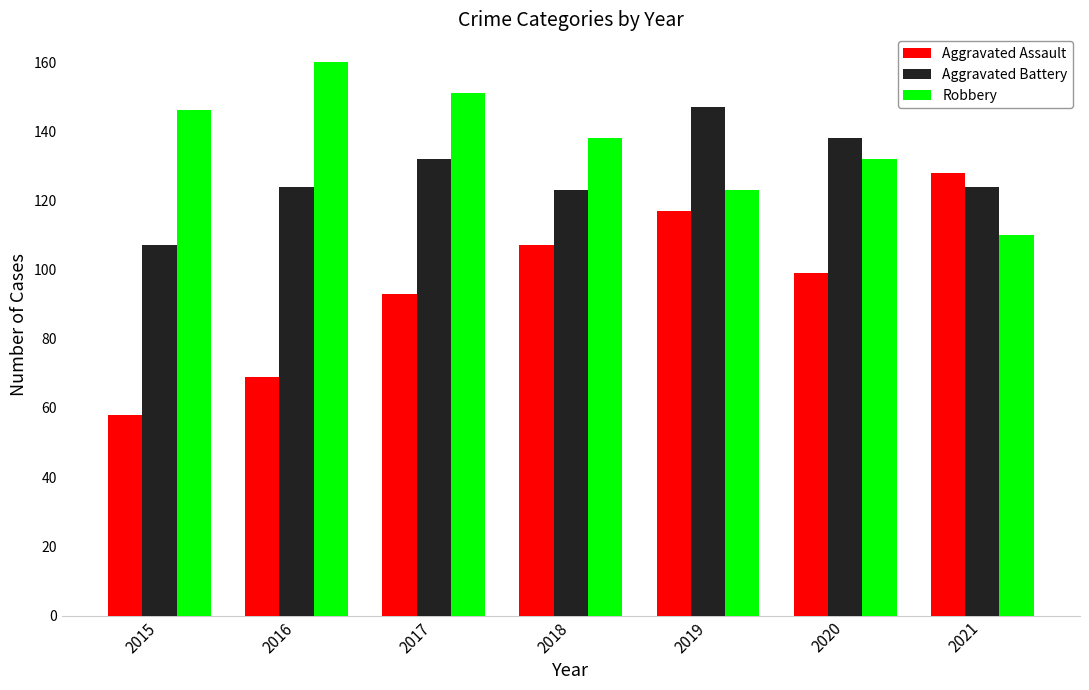

What is the approximate value of Robbery at 2015?

146